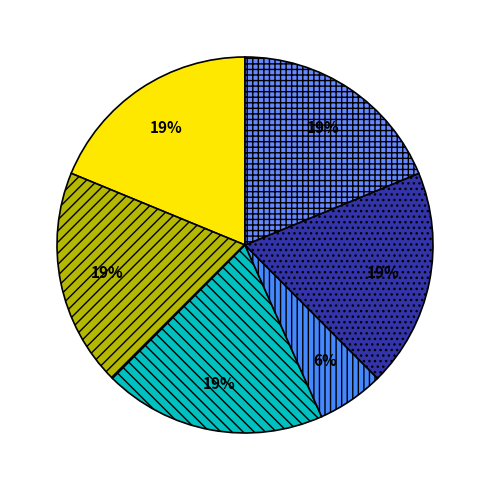

Count the number of slices in the pie.

6